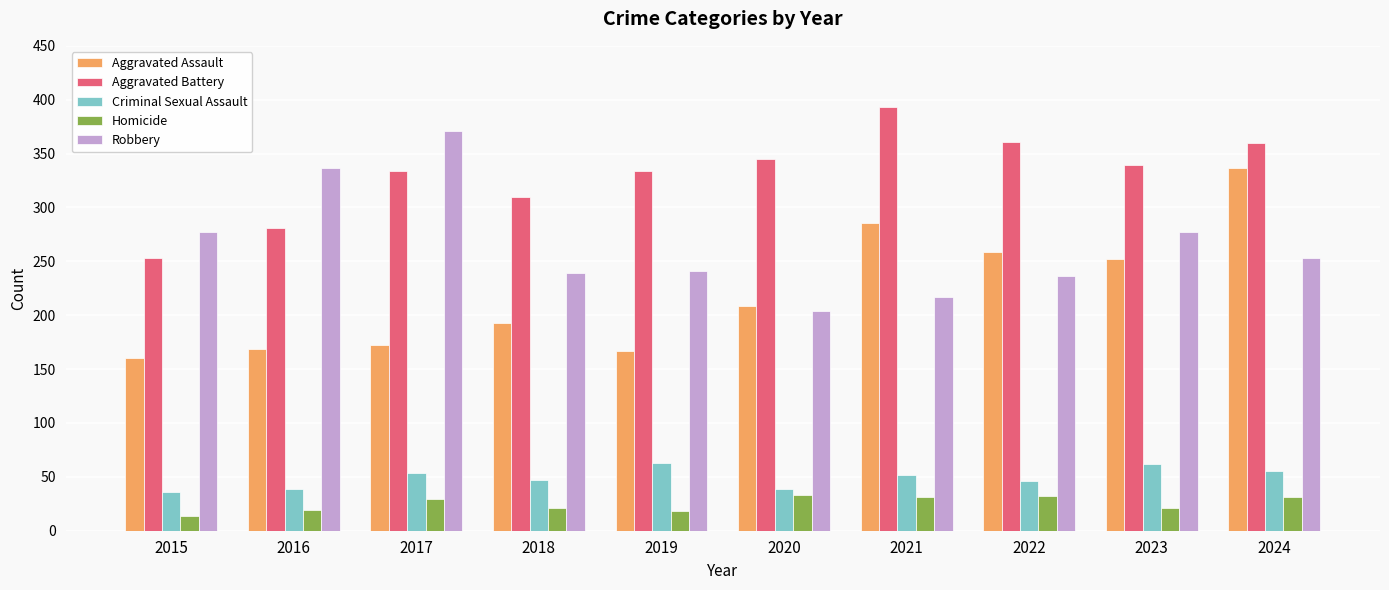

What is the greatest value displayed?

393